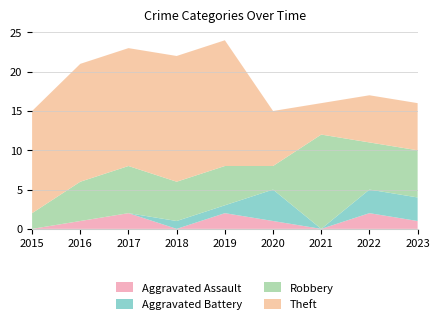

Reading right to left, transcribe all the data shown in this chart.

Aggravated Assault: 2023=1	2022=2	2021=0	2020=1	2019=2	2018=0	2017=2	2016=1	2015=0
Aggravated Battery: 2023=3	2022=3	2021=0	2020=4	2019=1	2018=1	2017=0	2016=0	2015=0
Robbery: 2023=6	2022=6	2021=12	2020=3	2019=5	2018=5	2017=6	2016=5	2015=2
Theft: 2023=6	2022=6	2021=4	2020=7	2019=16	2018=16	2017=15	2016=15	2015=13